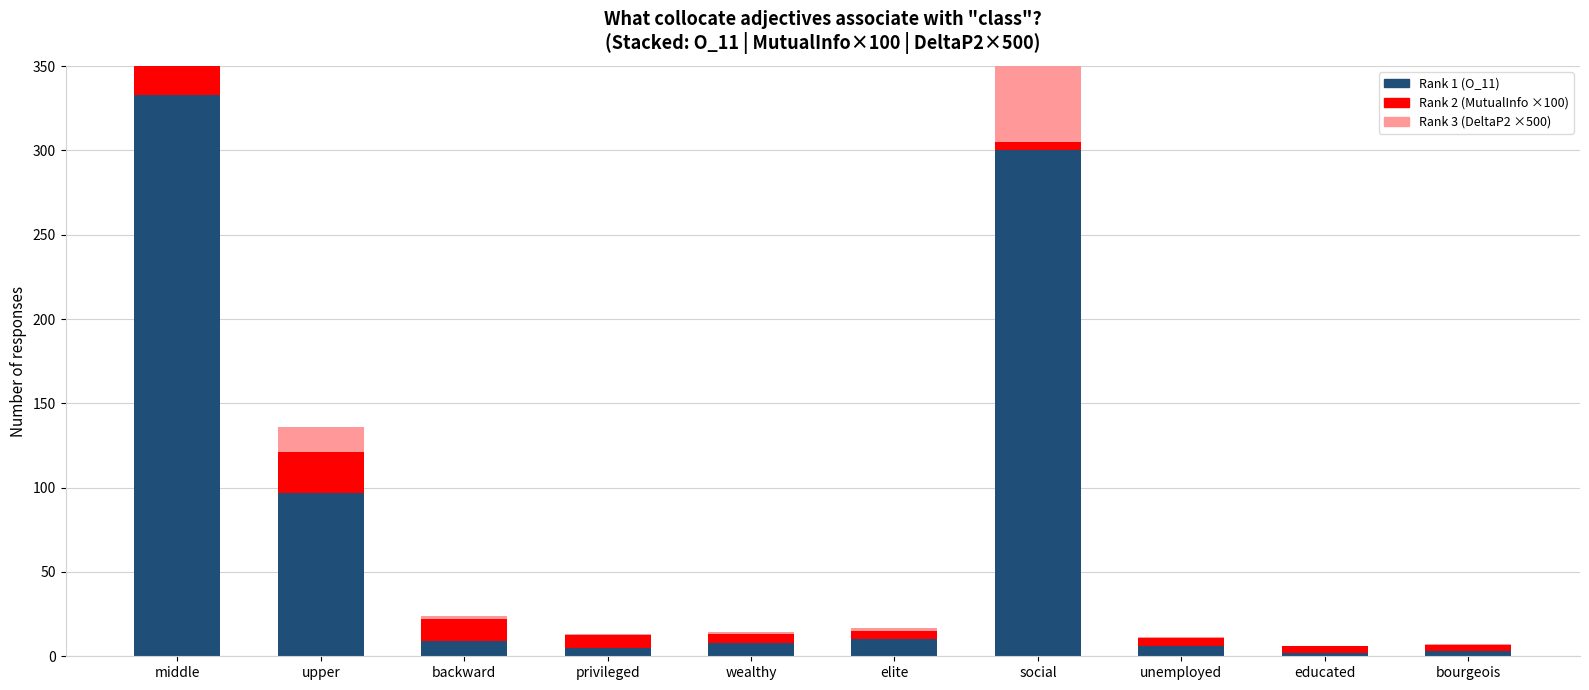

Reading right to left, what are all the values shown in this chart?

Rank 1 (O_11): bourgeois=3.0	educated=2.0	unemployed=6.0	social=300.0	elite=10.0	wealthy=8.0	privileged=5.0	backward=9.0	upper=97.0	middle=333.0
Rank 2 (MutualInfo ×100): bourgeois=4.0	educated=4.0	unemployed=4.6	social=4.7	elite=5.3	wealthy=5.4	privileged=7.5	backward=13.4	upper=24.1	middle=56.9
Rank 3 (DeltaP2 ×500): bourgeois=0.5	educated=0.3	unemployed=0.9	social=45.7	elite=1.5	wealthy=1.2	privileged=0.8	backward=1.4	upper=14.9	middle=51.1